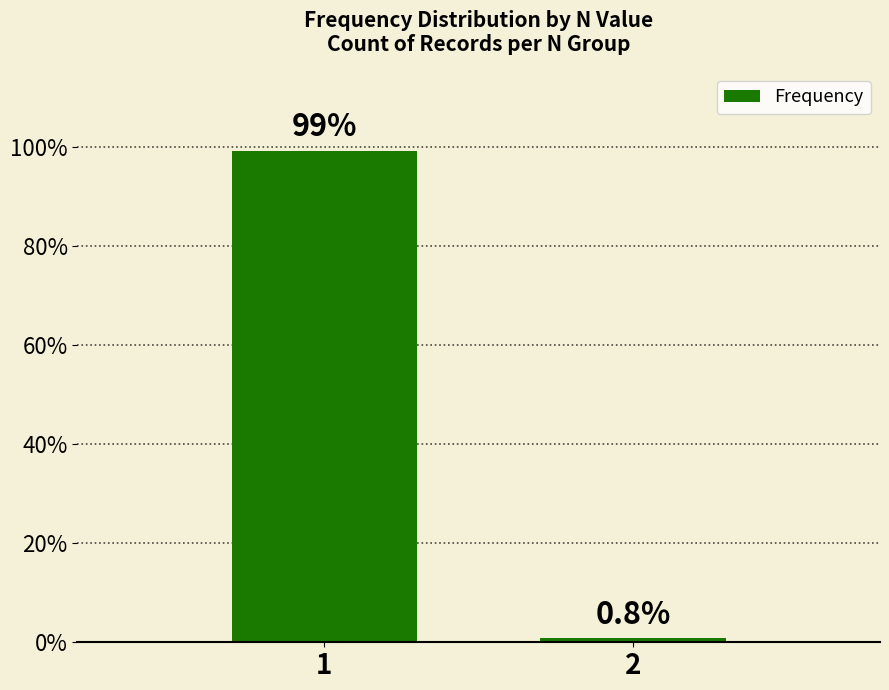

What is the greatest value displayed?

99.2